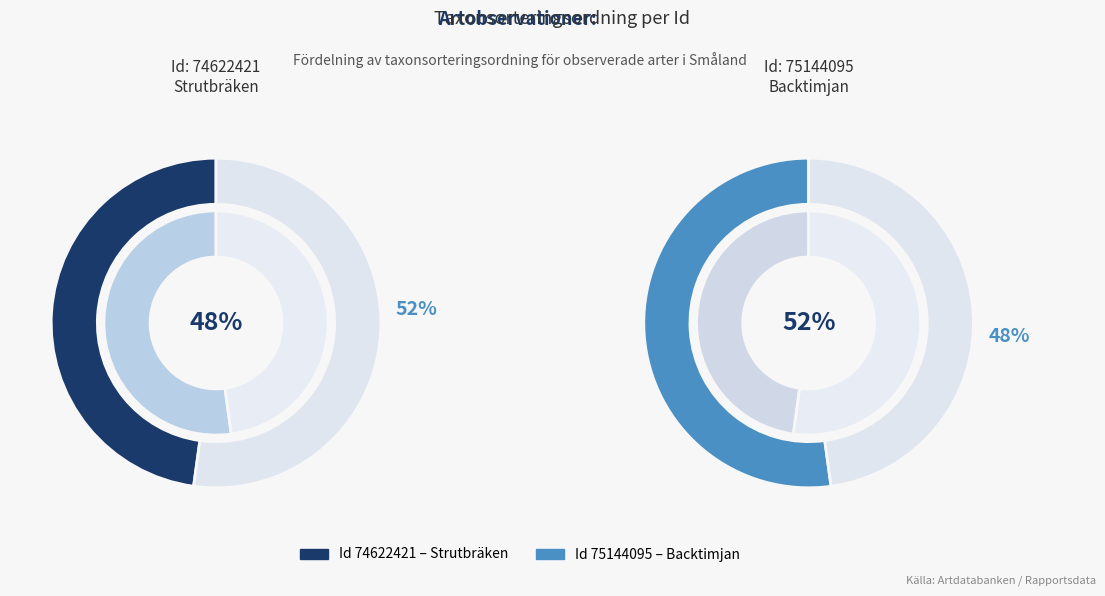

To the nearest percent, what is the average slice percentage?

50%